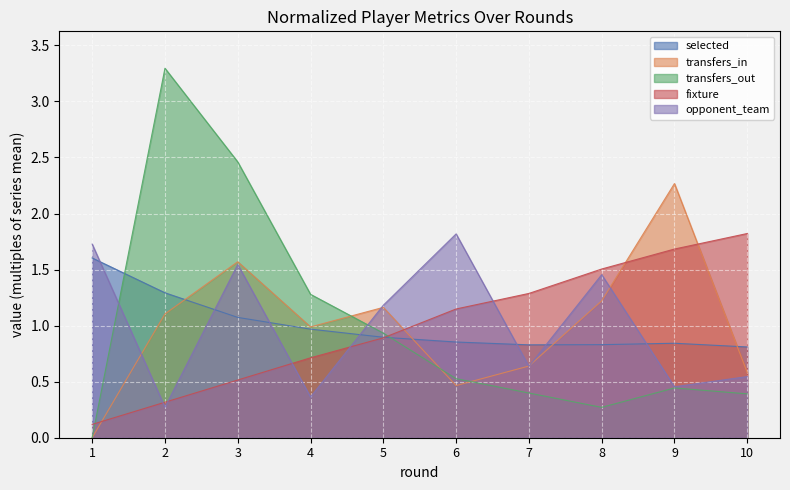

Reading right to left, what are all the values shown in this chart?

selected: 0.8	0.8	0.8	0.8	0.9	0.9	1.0	1.1	1.3	1.6
transfers_in: 0.6	2.3	1.2	0.6	0.5	1.2	1.0	1.6	1.1	0.0
transfers_out: 0.4	0.4	0.3	0.4	0.5	0.9	1.3	2.5	3.3	0.0
fixture: 1.8	1.7	1.5	1.3	1.1	0.9	0.7	0.5	0.3	0.1
opponent_team: 0.5	0.5	1.5	0.6	1.8	1.2	0.4	1.5	0.3	1.7